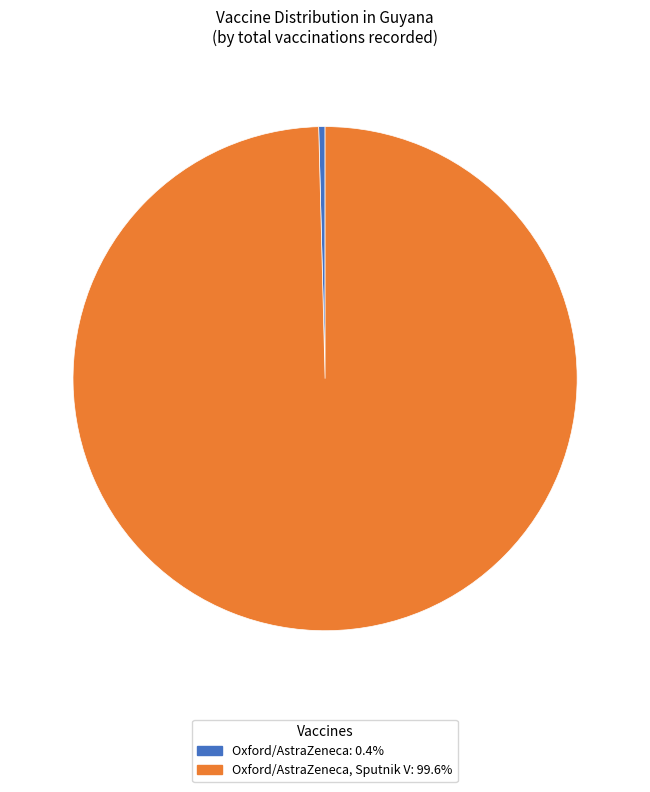

Is there any slice that represents more than half of the pie?

Yes